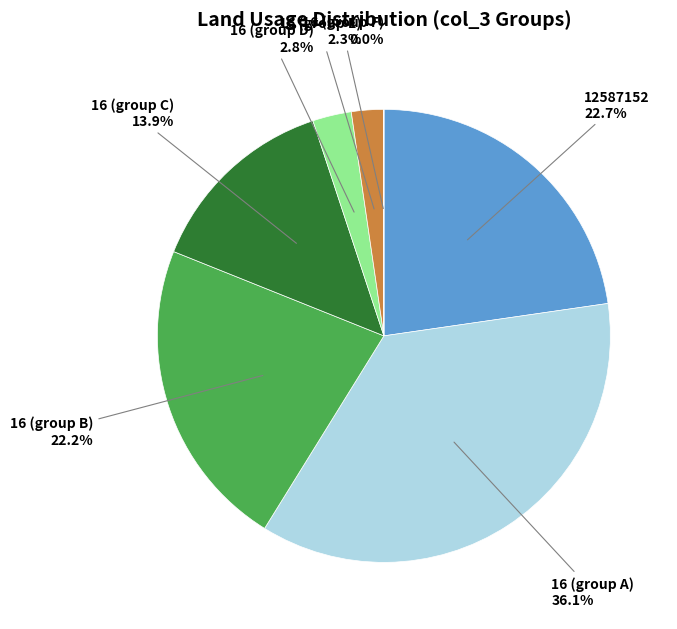

Is there any slice that represents more than half of the pie?

No